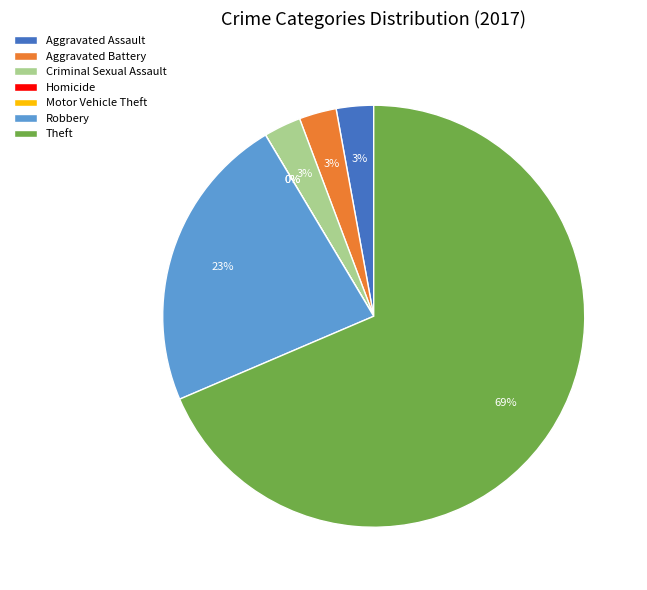

Which slice is the largest?

Theft